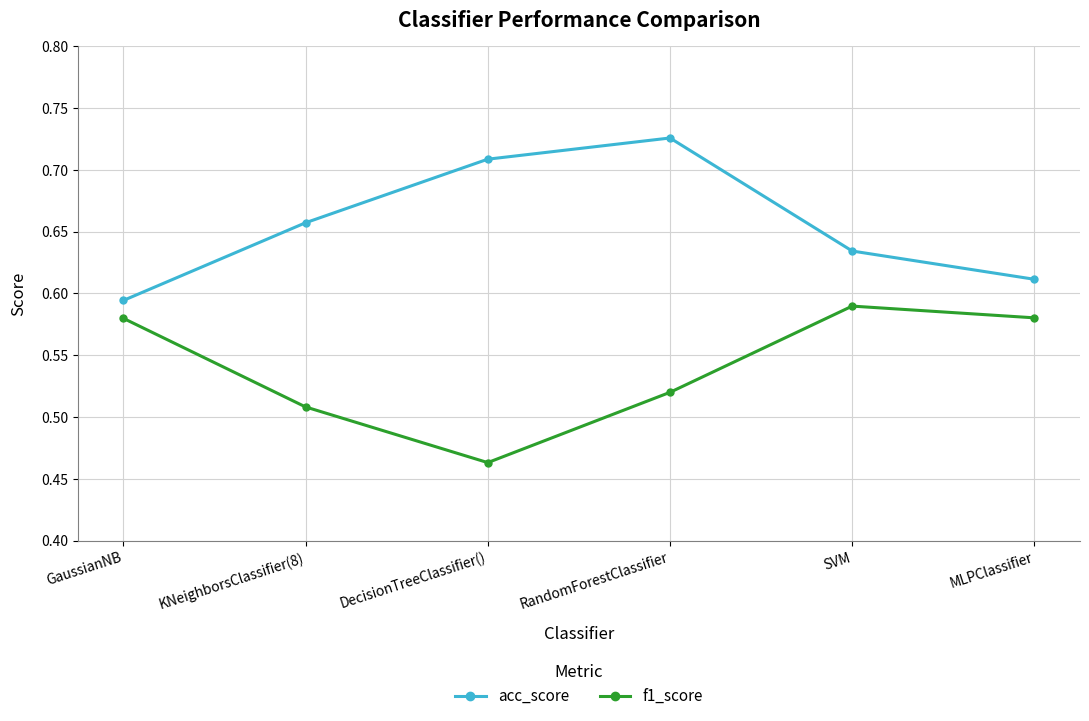

At which label does f1_score reach its minimum?

DecisionTreeClassifier()